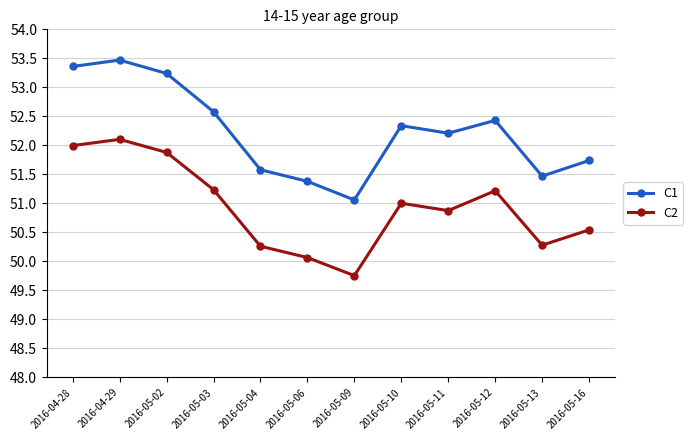

What are all the series names shown in the legend?

C1, C2